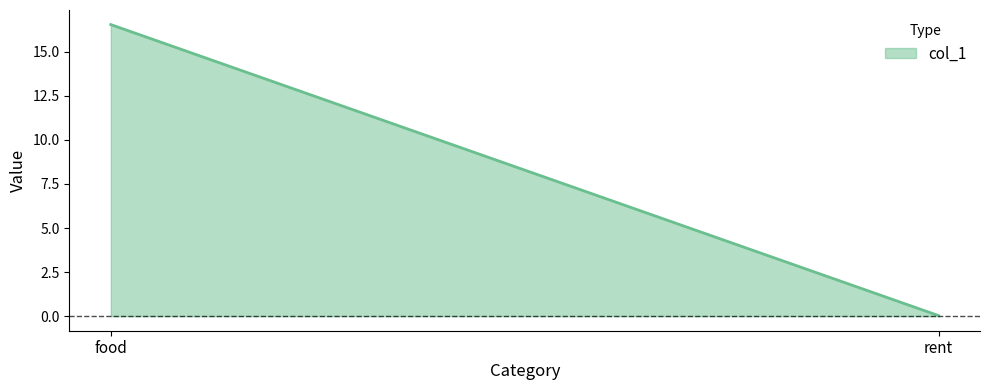

List the labels in order of value, largest first.

food, rent